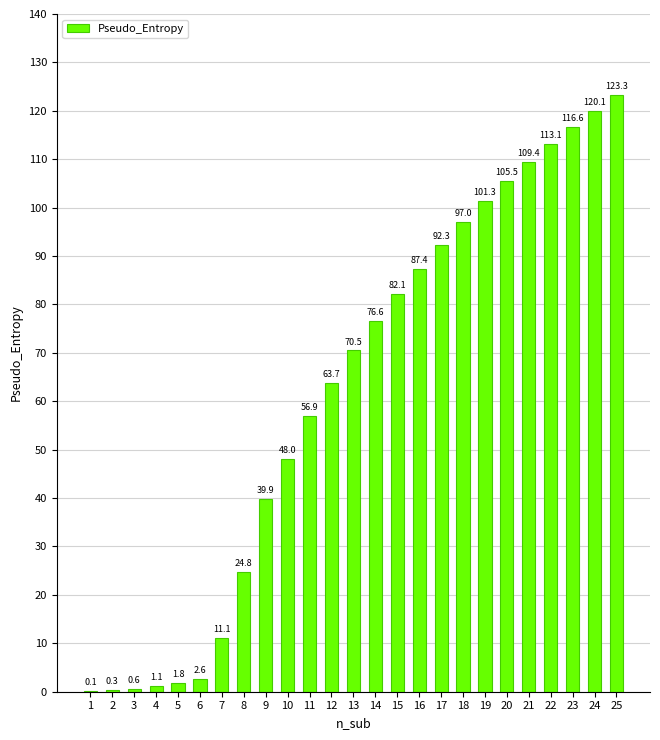

Reading left to right, what are all the values shown in this chart?

1=0.1	2=0.3	3=0.6	4=1.1	5=1.8	6=2.6	7=11.1	8=24.8	9=39.9	10=48.0	11=56.9	12=63.7	13=70.5	14=76.6	15=82.1	16=87.4	17=92.3	18=97.0	19=101.3	20=105.5	21=109.4	22=113.1	23=116.6	24=120.1	25=123.3